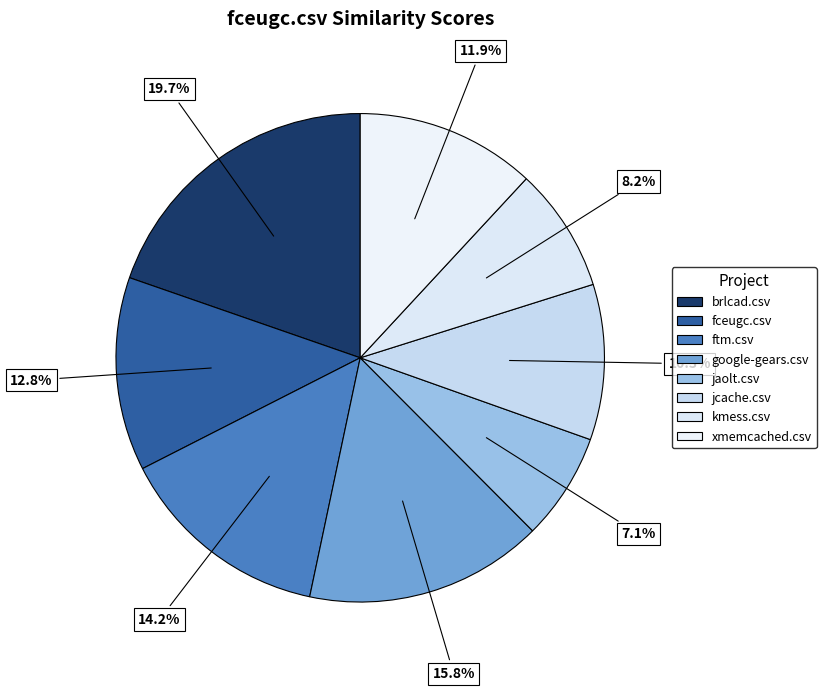

How many segments does this pie chart have?

8